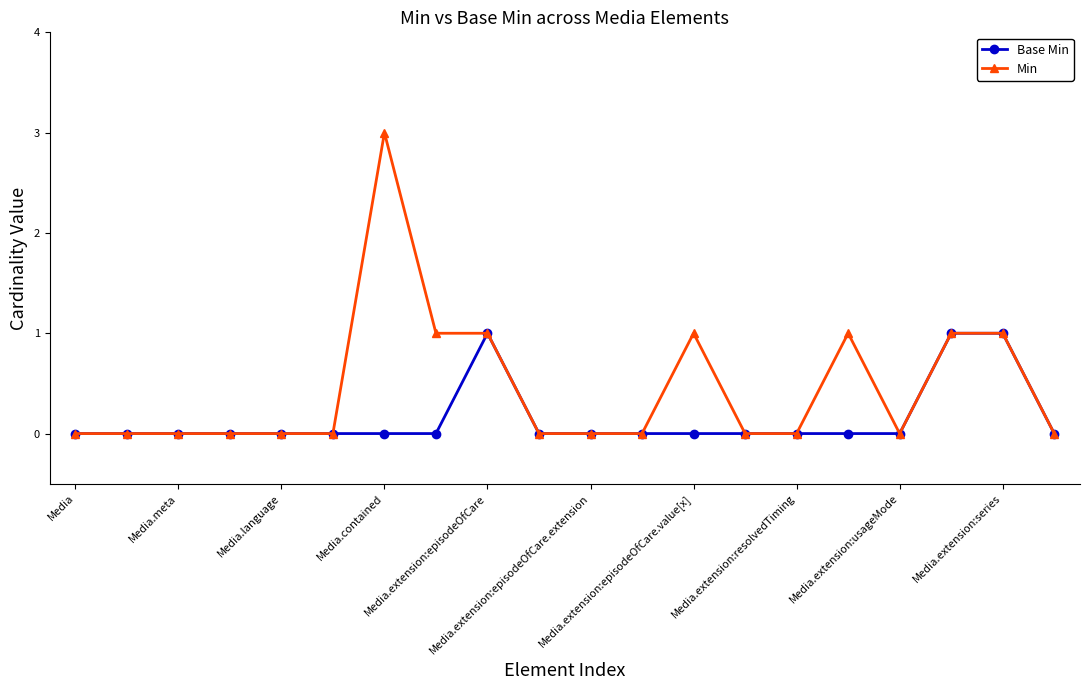

Reading right to left, what are all the values shown in this chart?

Base Min: 0	1	1	0	0	0	0	0	0	0	0	1	0	0	0	0	0	0	0	0
Min: 0	1	1	0	1	0	0	1	0	0	0	1	1	3	0	0	0	0	0	0